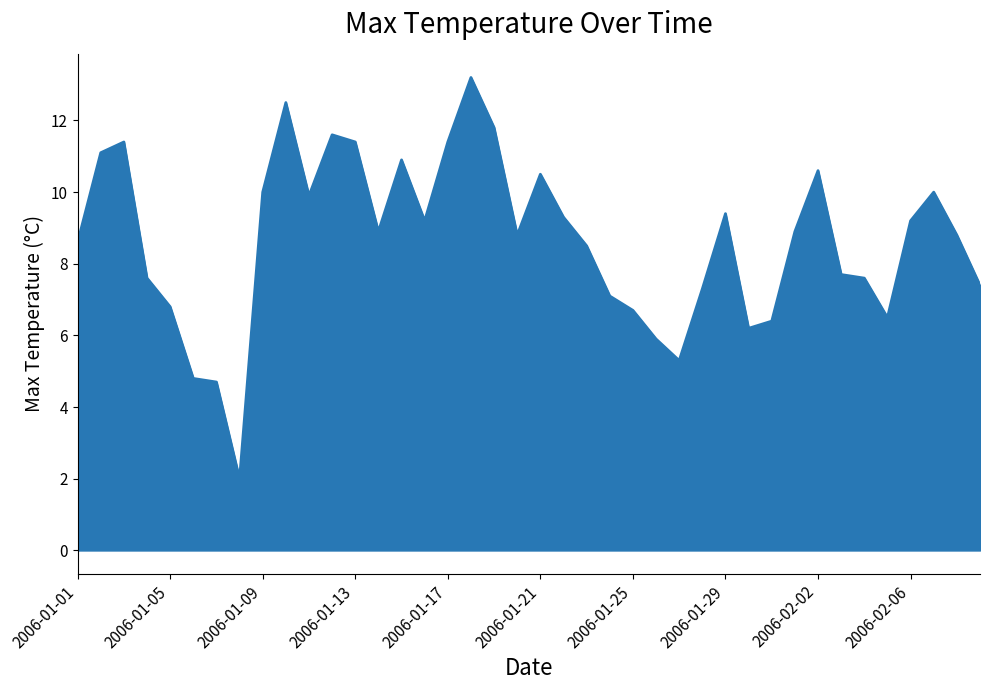

What is the smallest value displayed?

2.0